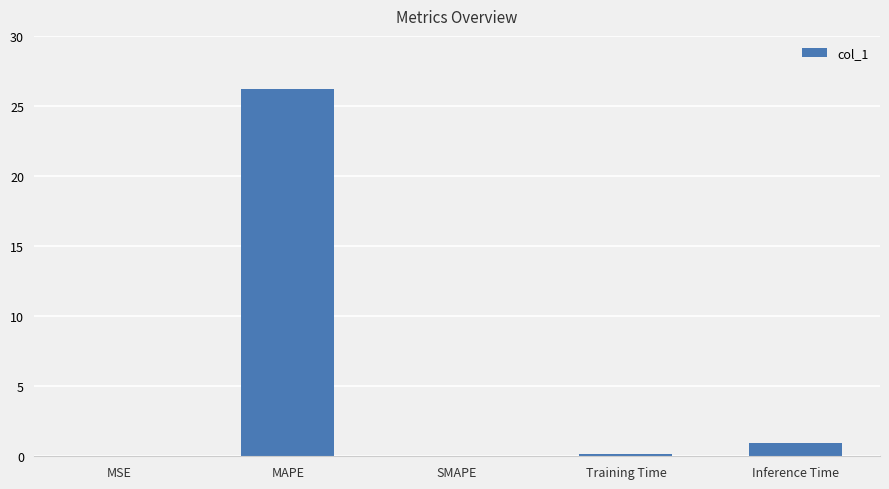

What is the greatest value displayed?

26.2